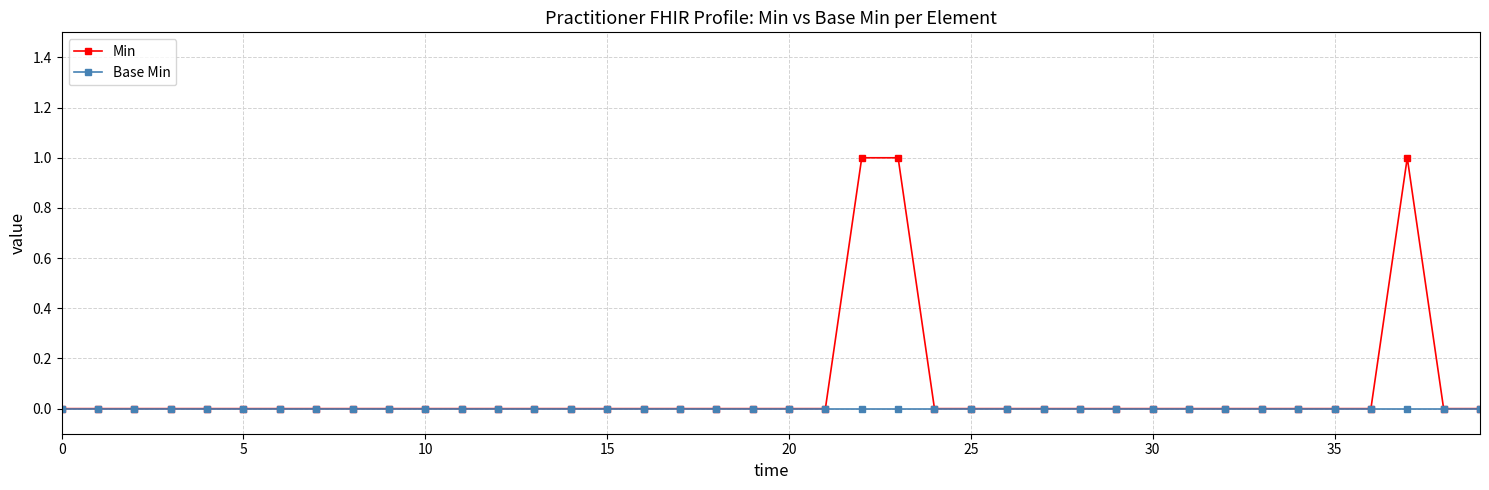

Which series has the largest total across all categories?

Min